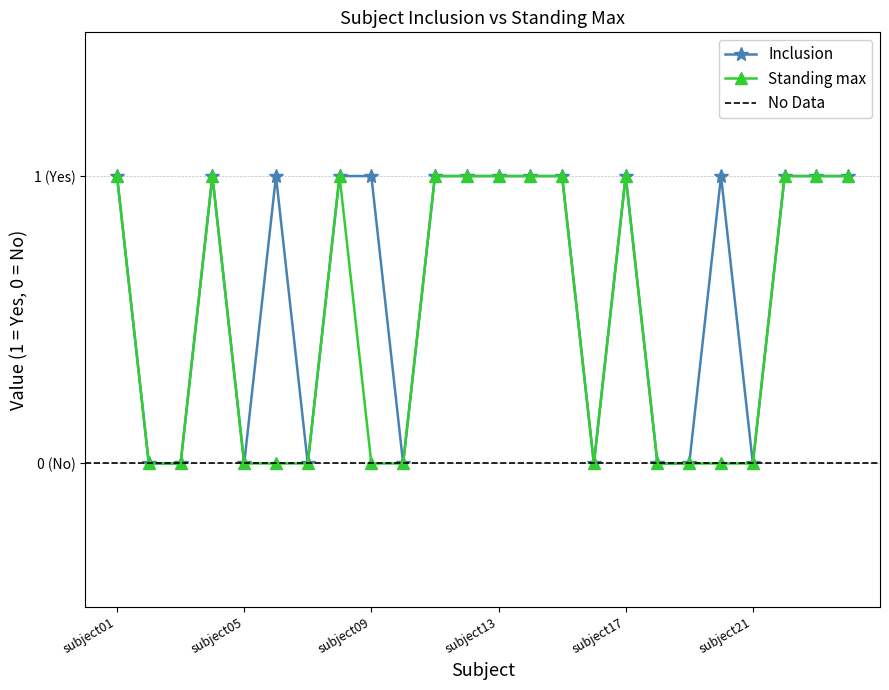

Is it true that Standing max equals 0 at subject09?

True